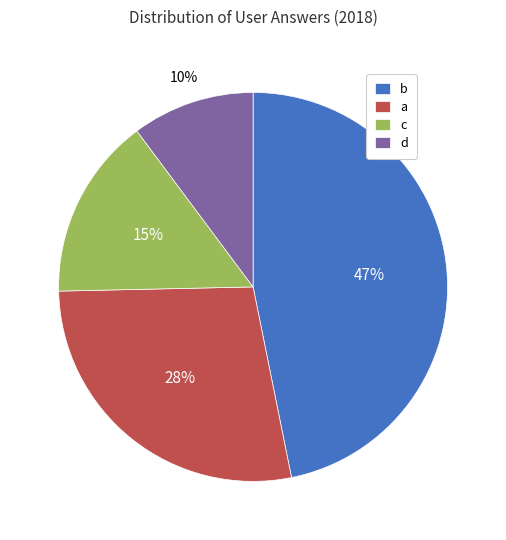

True or false: c accounts for 5% of the total.

False